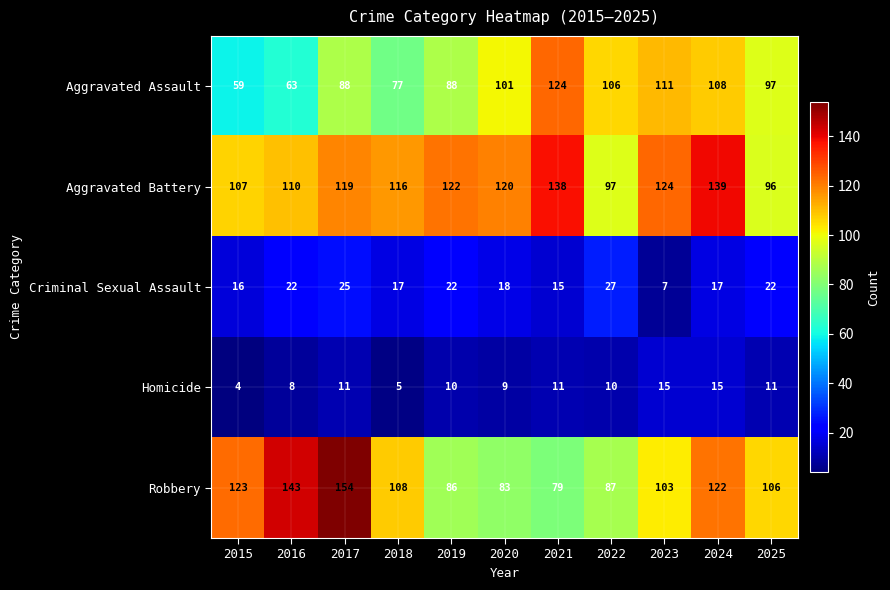

The Homicide series shows 10 at 2024. True or false?

False